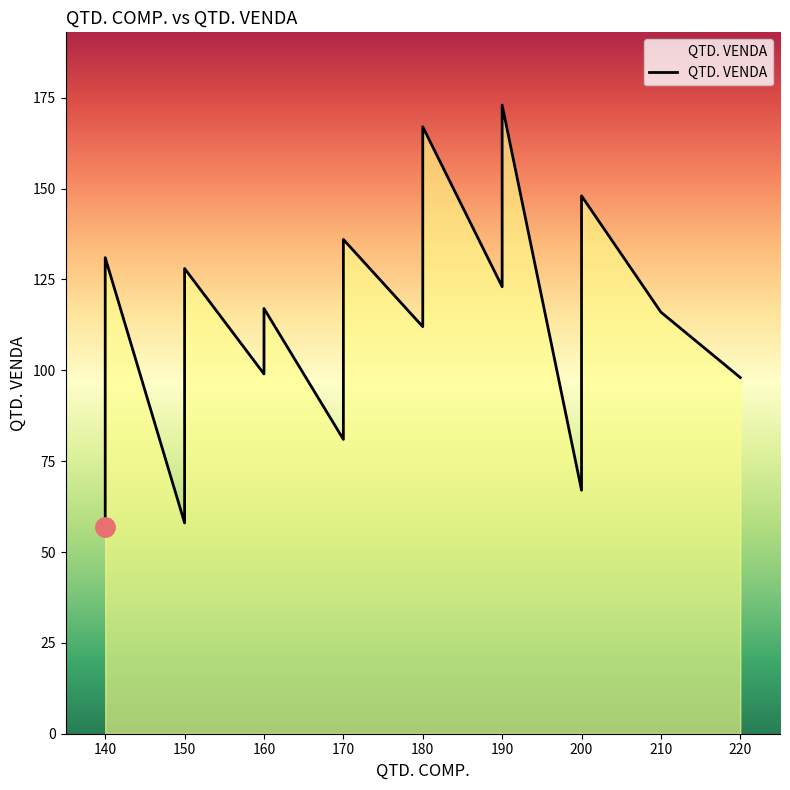

Is it true that the value at #012 is 50?

False